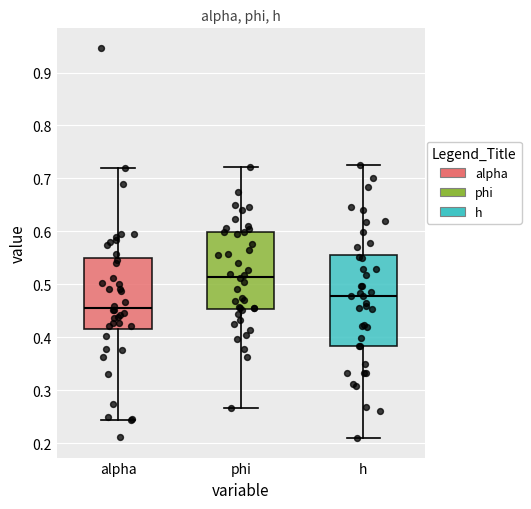

Which box's median line is the lowest?

alpha